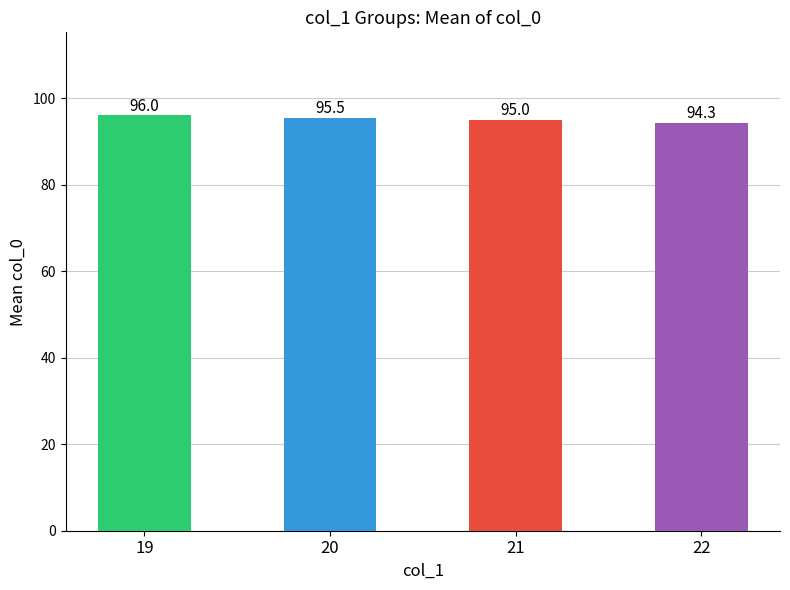

List the labels in order of value, smallest first.

22, 21, 20, 19